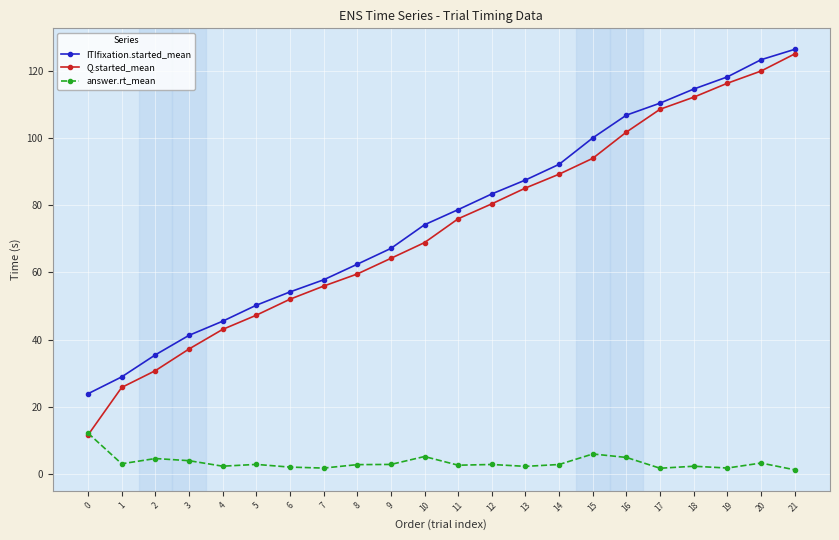

What is the total value across all series at 19?

236.2